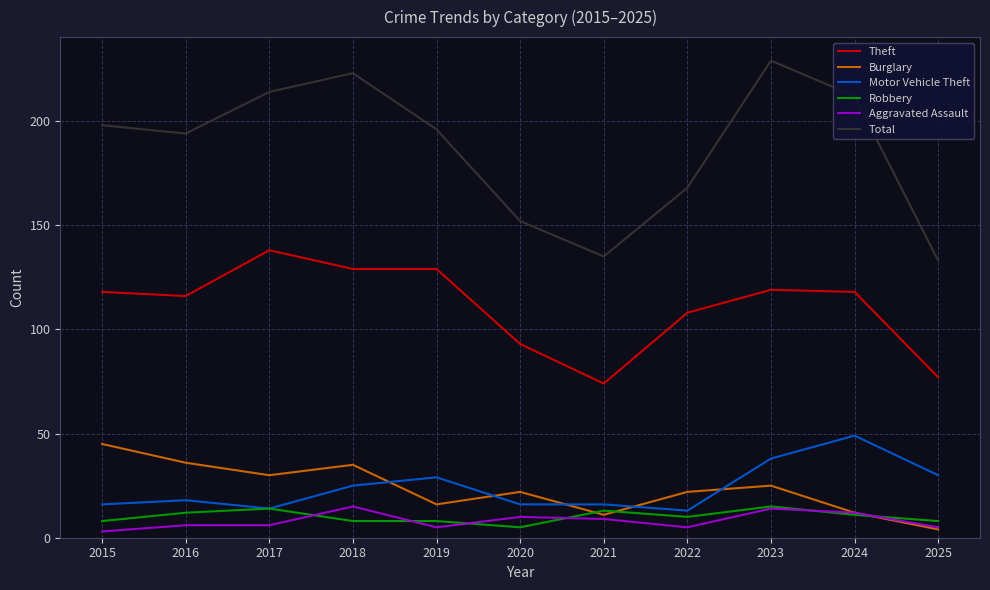

Which series has the largest total across all categories?

Total